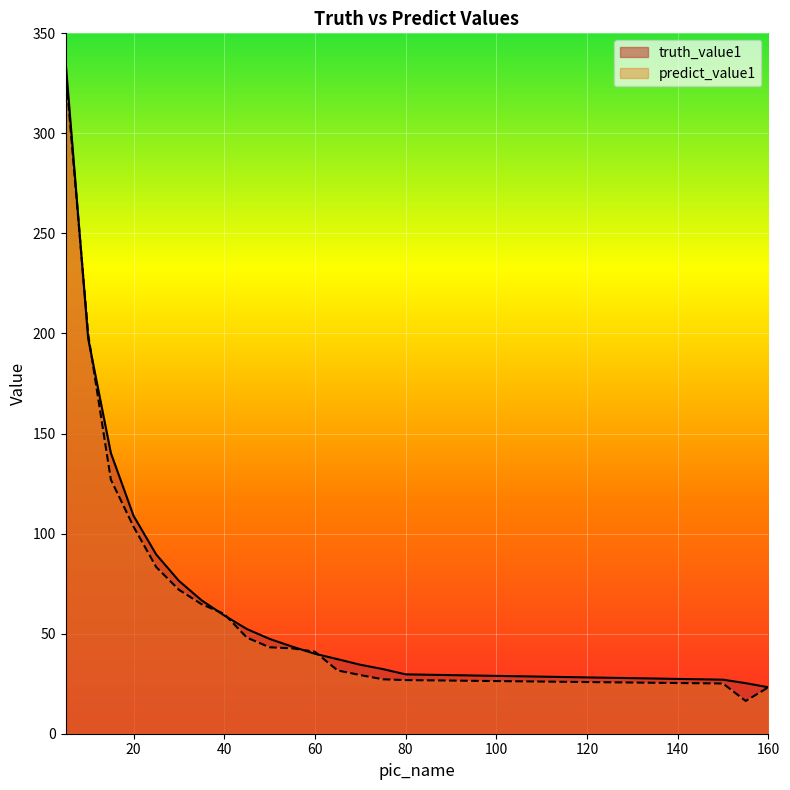

What are all the series names shown in the legend?

truth_value1, predict_value1